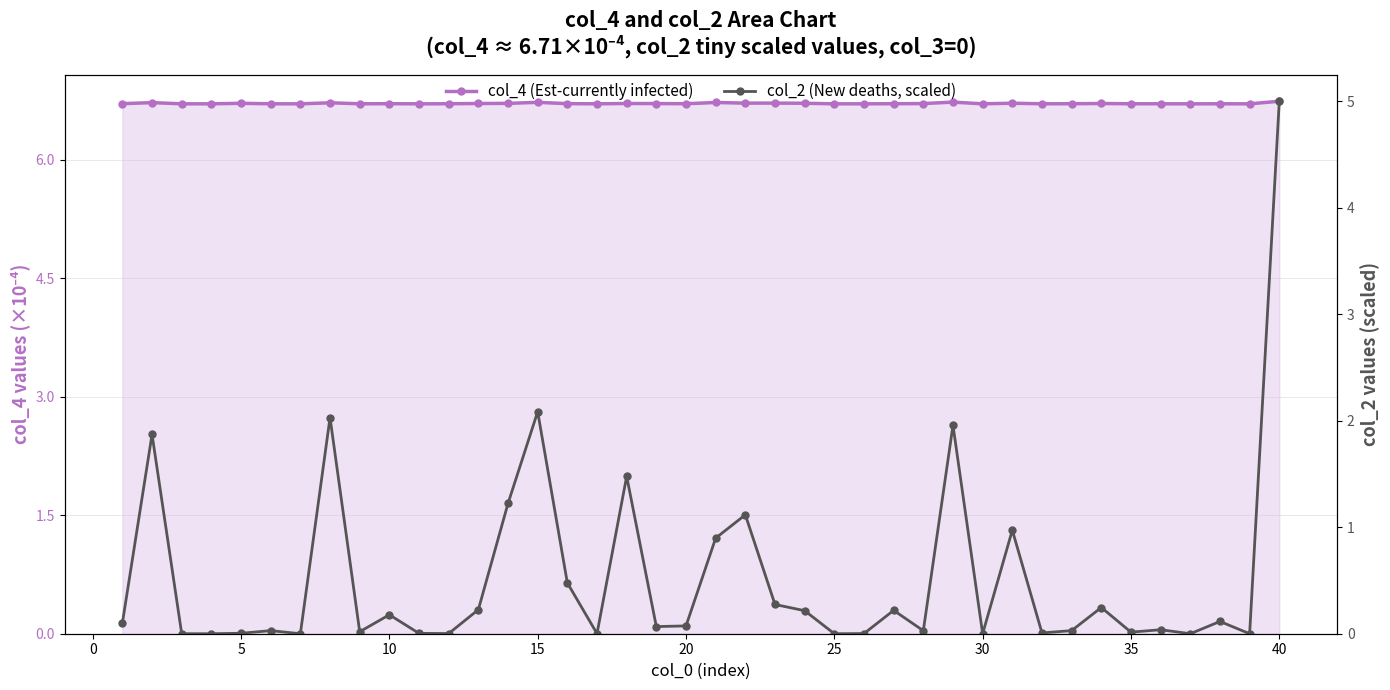

How many interior local valleys does the col_4 (Est-currently infected) series have?

11